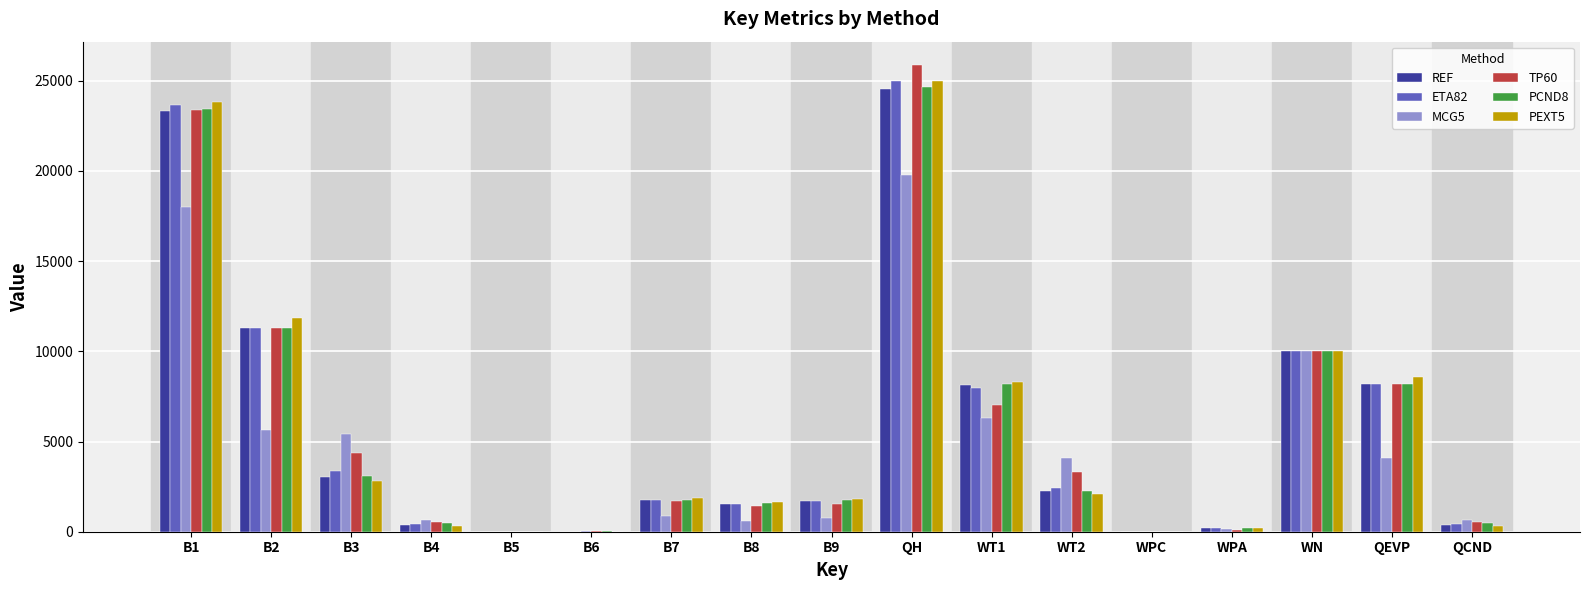

The value of MCG5 at B2 is 8636.7. True or false?

False